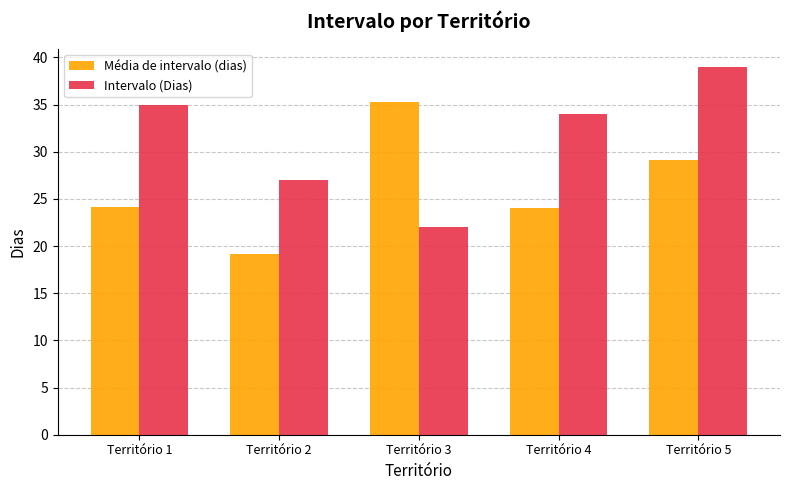

The value of Intervalo (Dias) at Território 1 is 23.8. True or false?

False